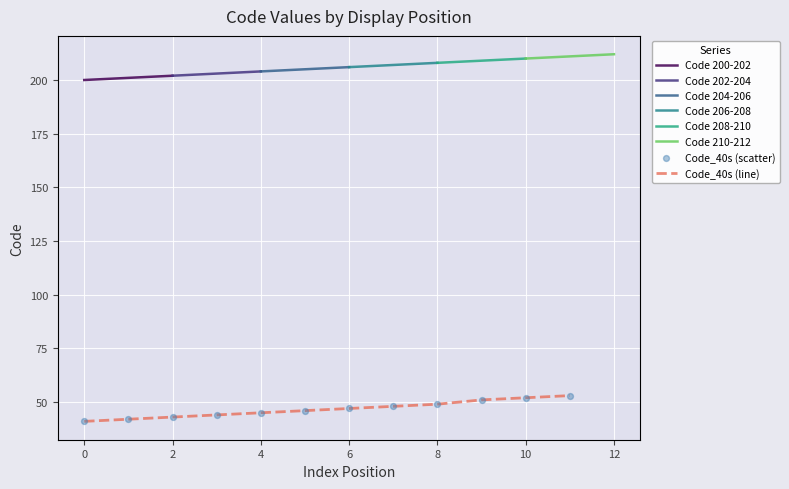

Is it true that Code_40s (line) equals 17 at 0?

False